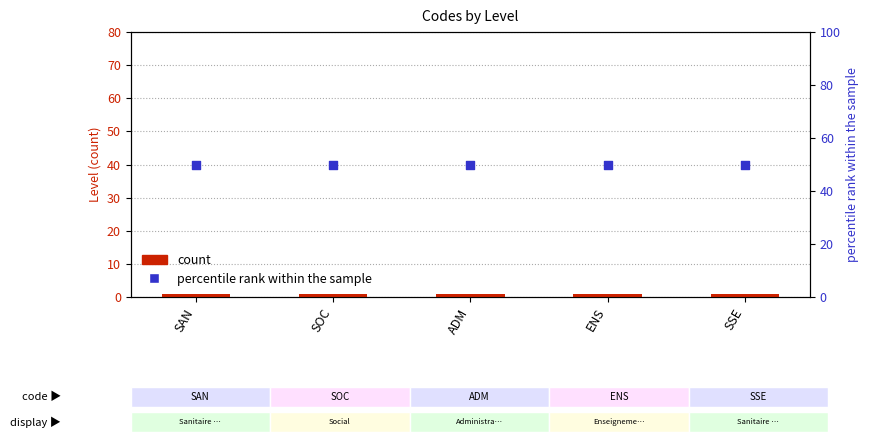

At which category is the sum across all series the highest?

SAN